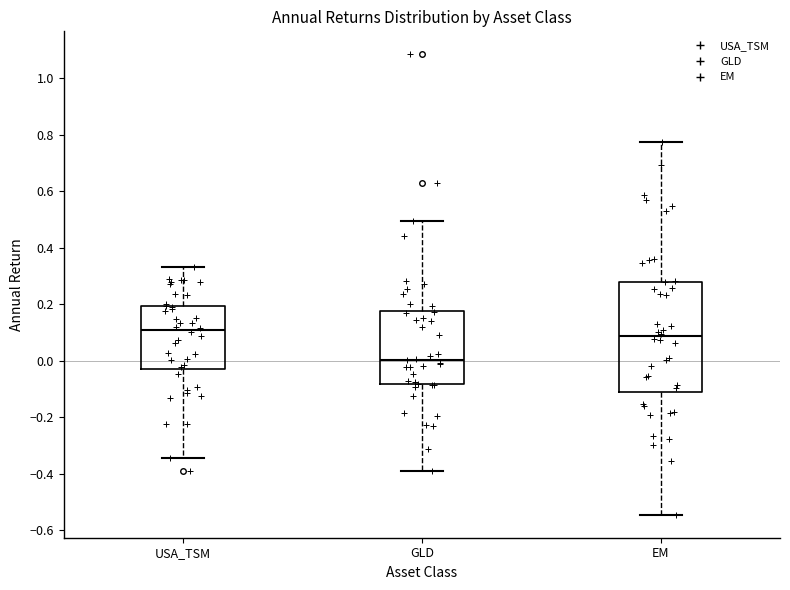

Which box is the tallest, from its lower edge to its upper edge?

EM